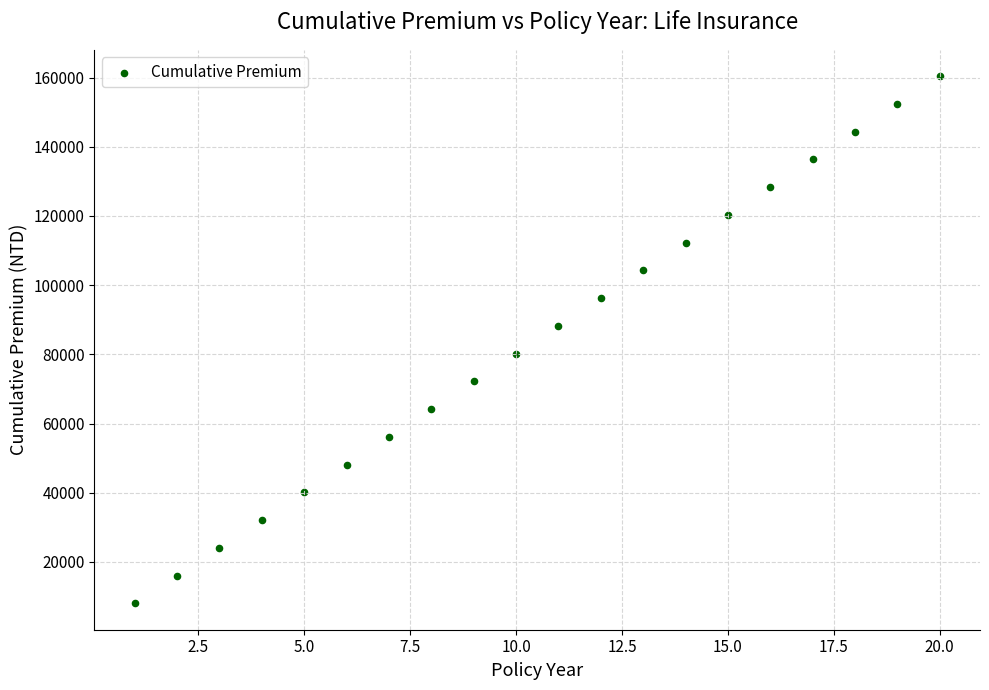

What is the range of X values (max minus min)?

19